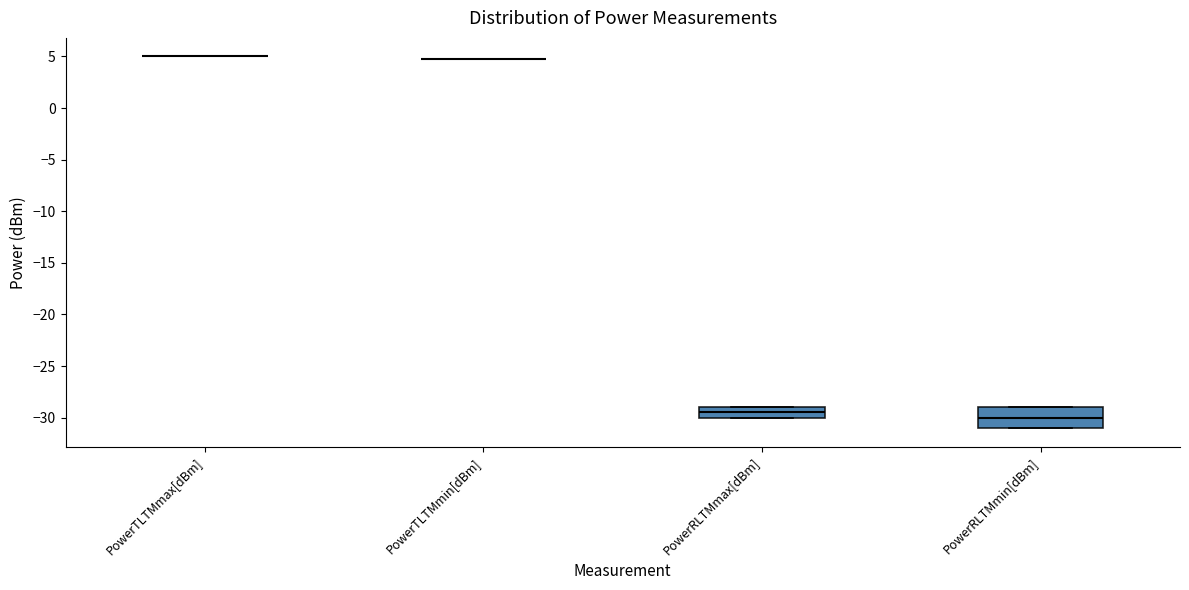

Reading left to right, read every box against the y-axis: the position of its median line, the range the box covers, and the ends of its whiskers. The values are not printed on the chart, so give them approximately, as read against the axis.

PowerTLTMmax[dBm]: box collapsed to a line at 5.0, whiskers 5.0 to 5.0
PowerTLTMmin[dBm]: box collapsed to a line at 5.0, whiskers 5.0 to 5.0
PowerRLTMmax[dBm]: median -29.5, box -30.0 to -29.0, whiskers -30.0 to -29.0
PowerRLTMmin[dBm]: median -30.0, box -31.0 to -29.0, whiskers -31.0 to -29.0